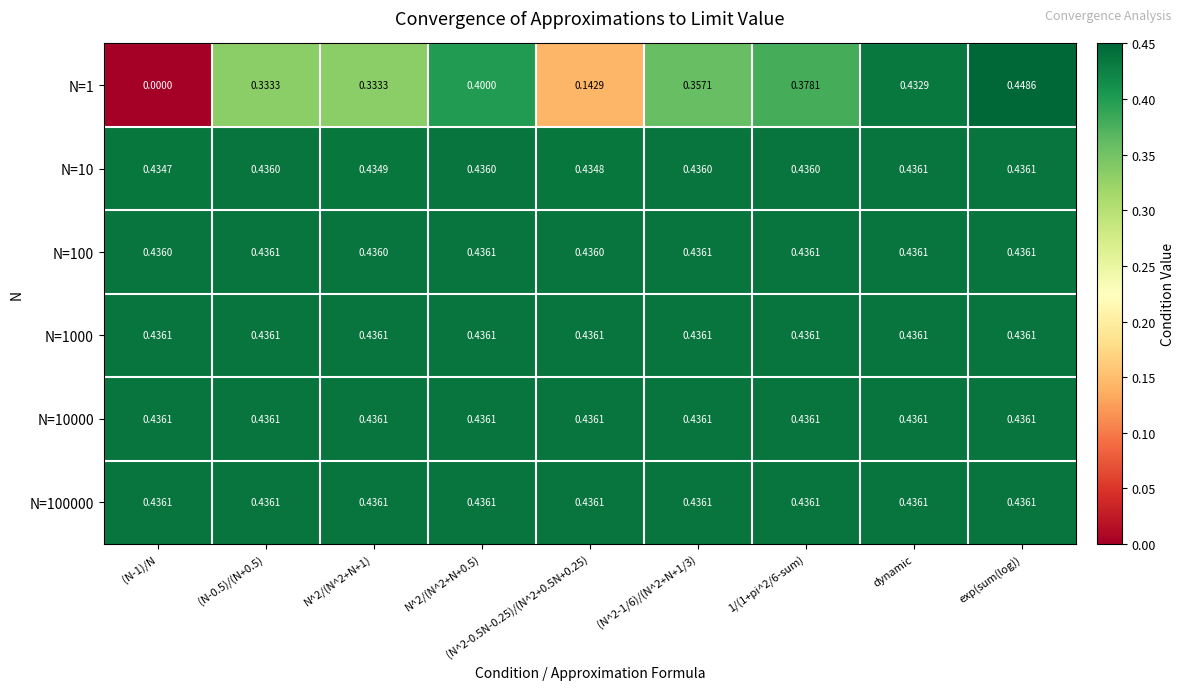

Is the value of N=1 at (N^2-0.5N-0.25)/(N^2+0.5N+0.25) greater than the value of N=100000 at dynamic?

No